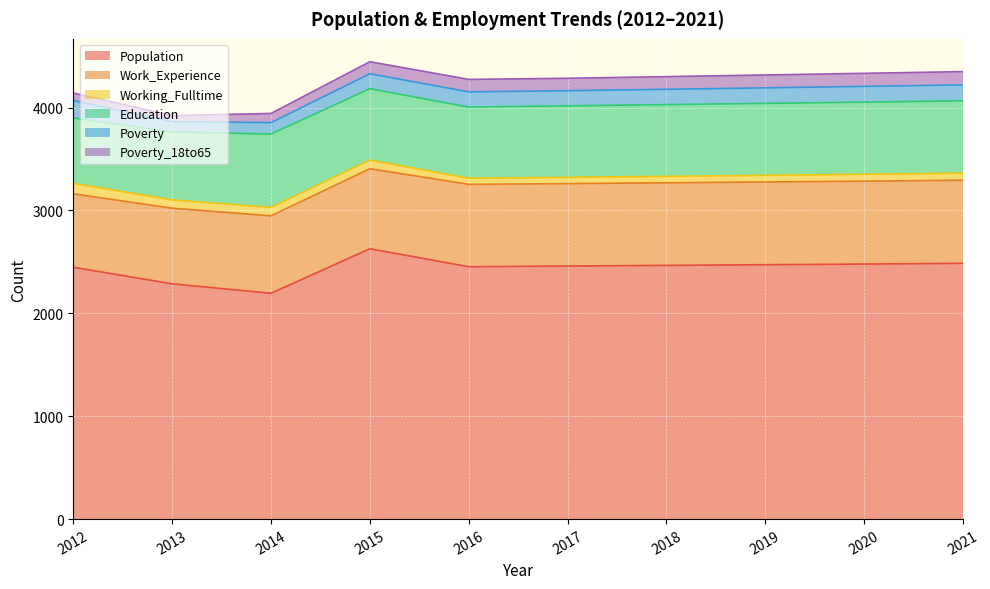

How many data points in Poverty are less than 149?

5